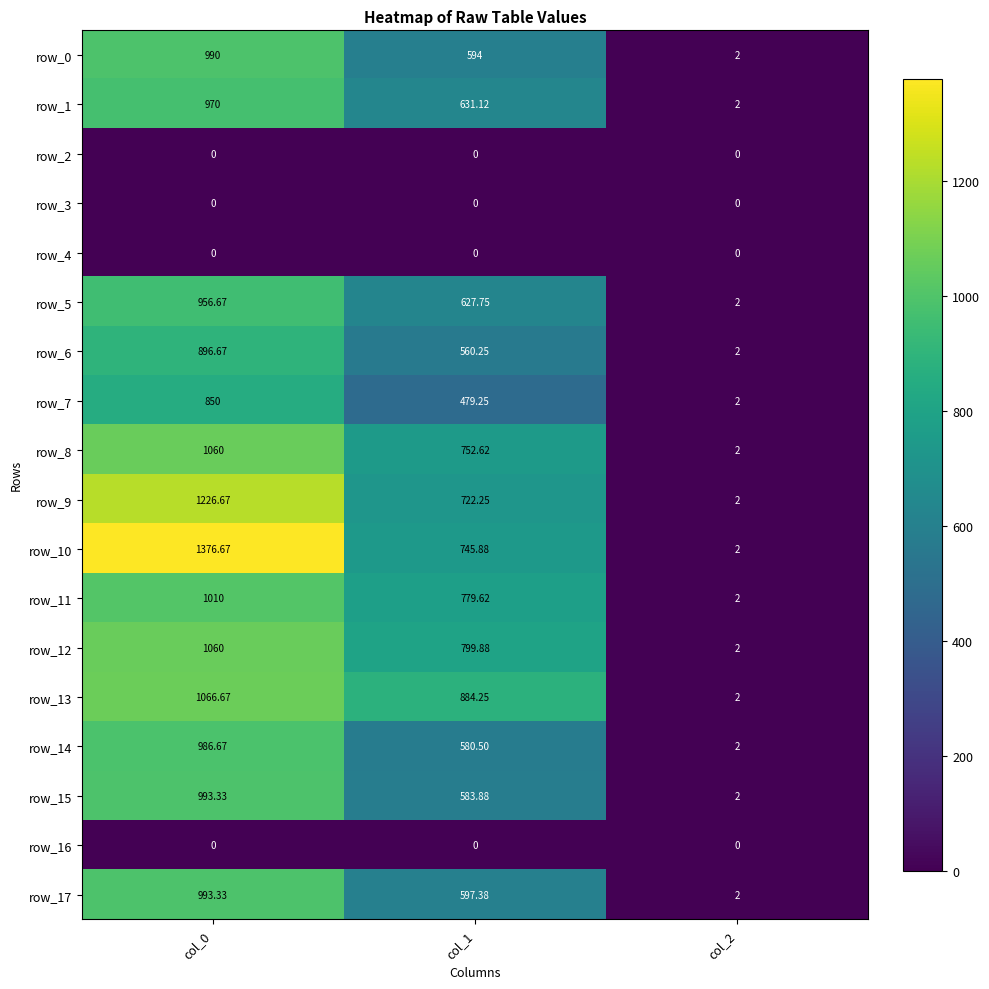

What is the average value of the row_11 series?

597.2